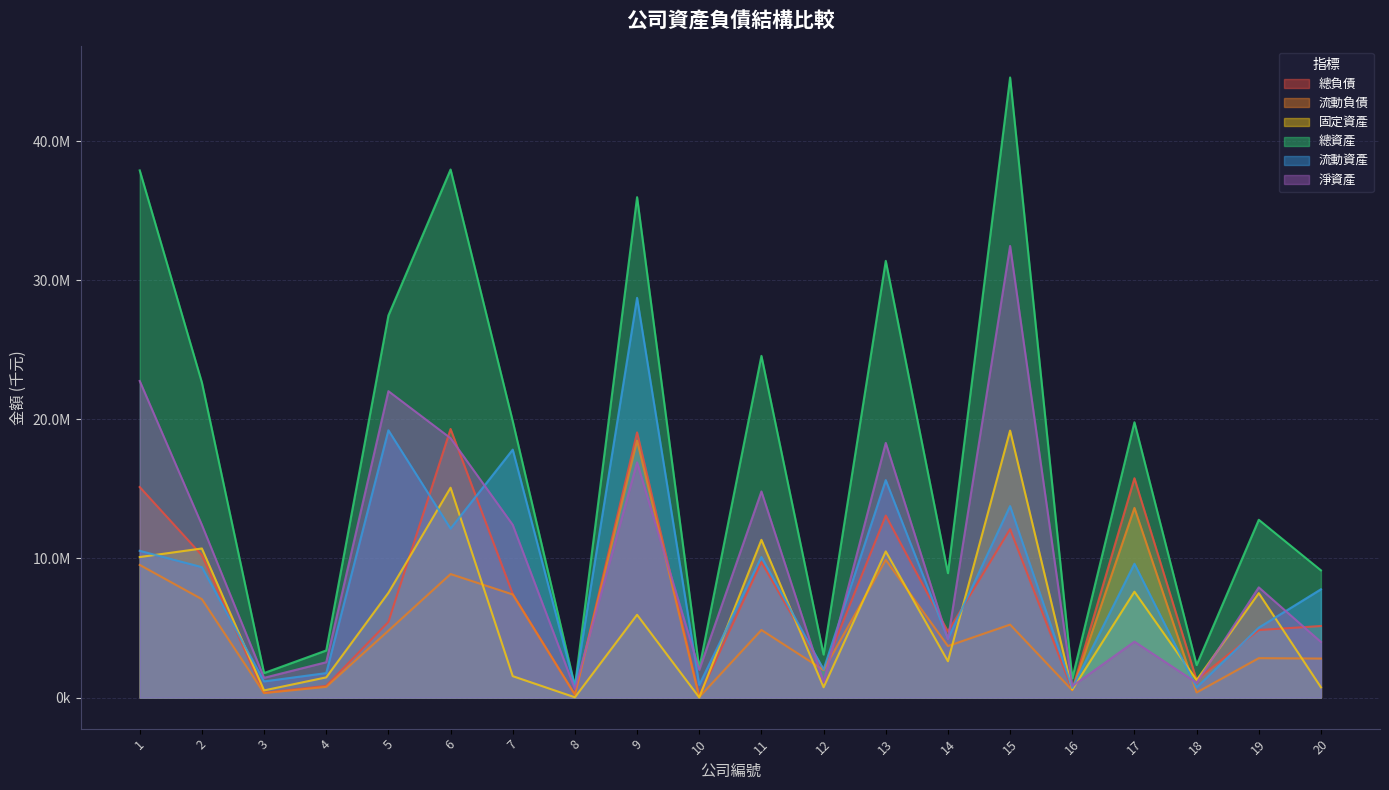

Between which two adjacent categories do 流動資產 and 總負債 first intersect?

2 and 3